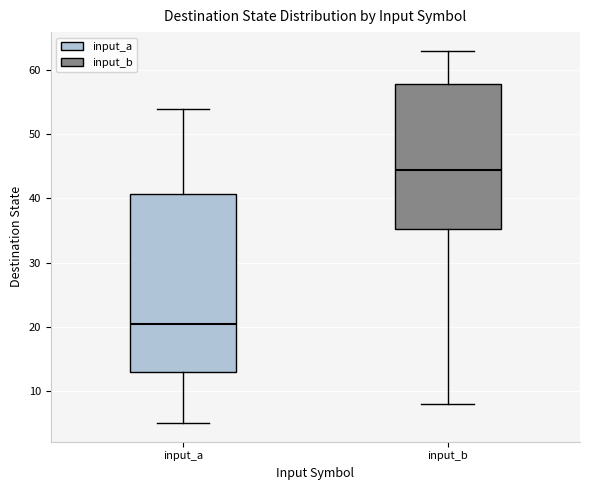

Which box's median line is the highest?

input_b